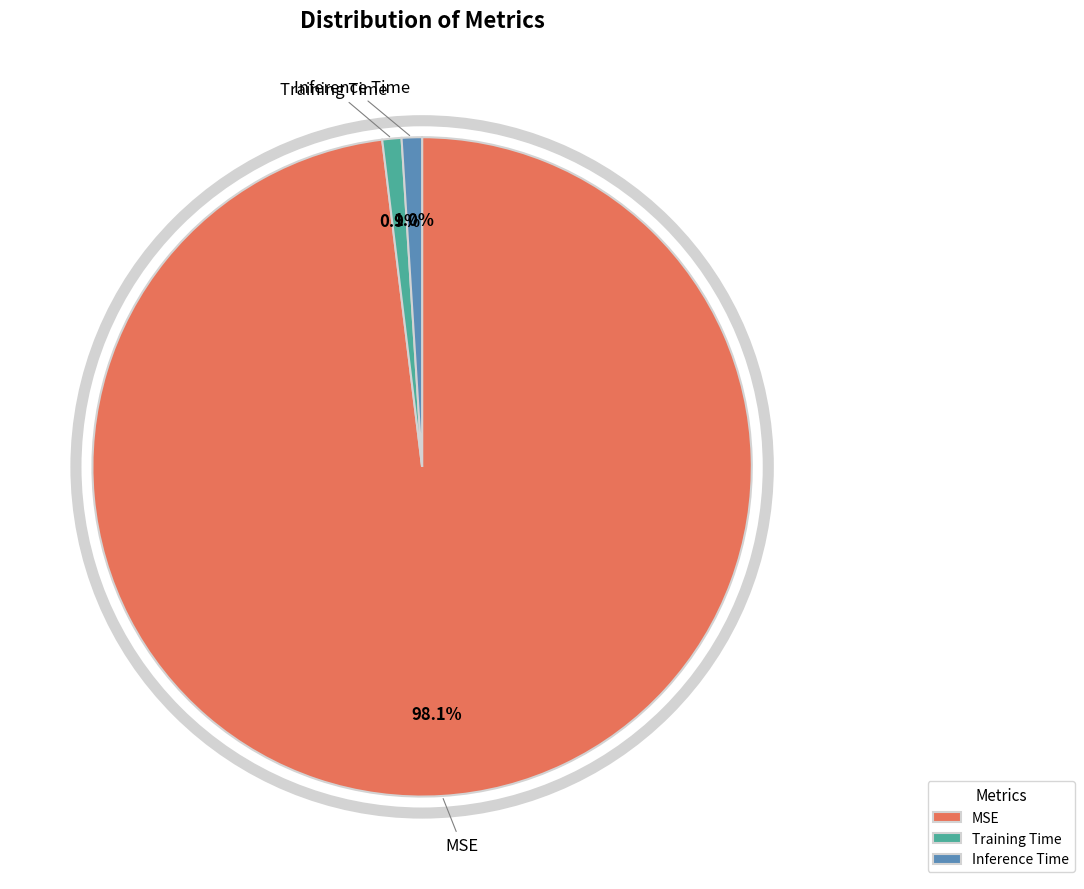

Count the number of slices in the pie.

3